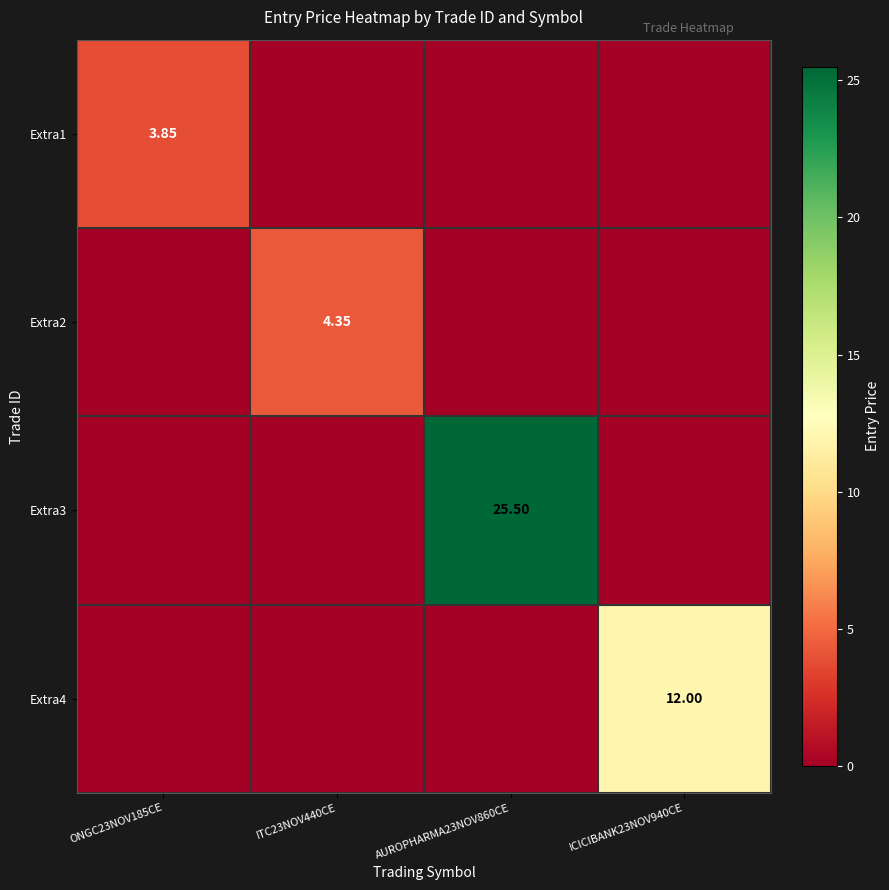

At which category is the sum across all series the highest?

AUROPHARMA23NOV860CE